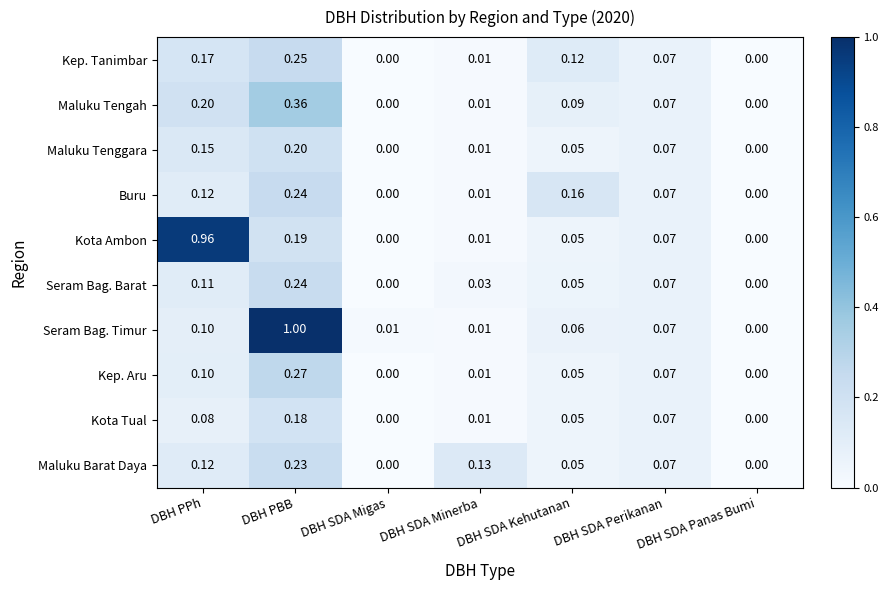

Which series has the widest spread of values?

Seram Bag. Timur